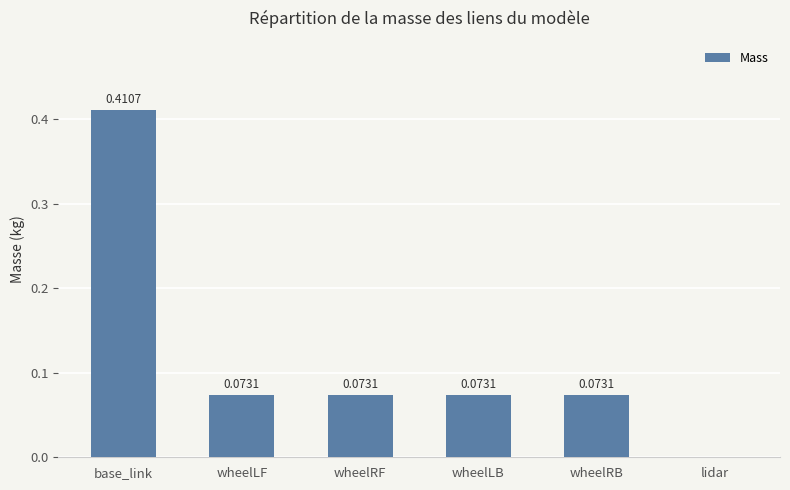

What is the sum of the values at wheelRB and base_link?

0.5